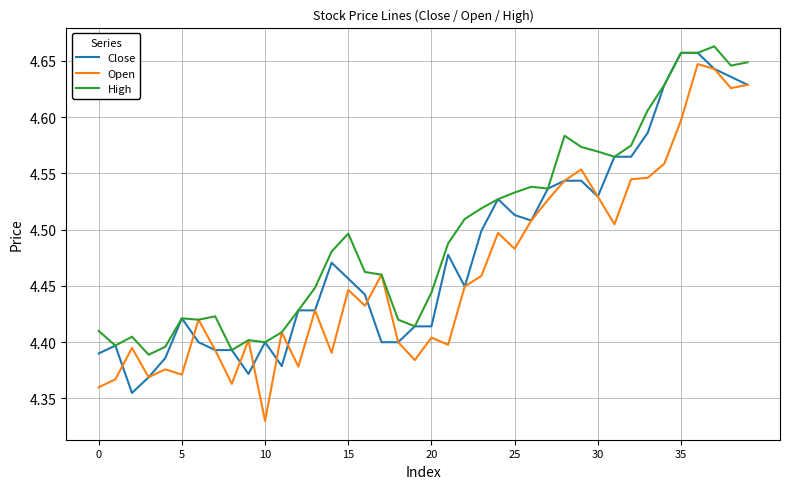

Which series has the largest range (max minus min)?

Open